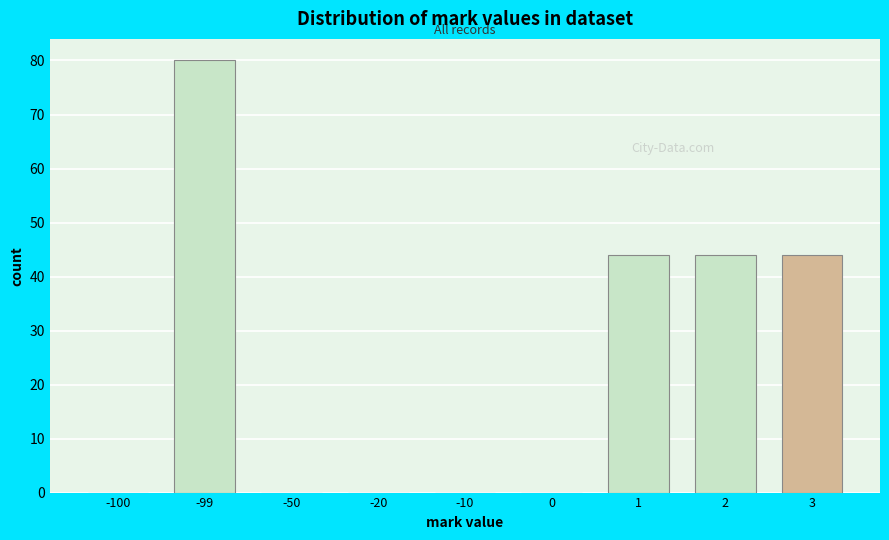

Reading left to right, what are all the values shown in this chart?

-100=0	-99=80	-50=0	-20=0	-10=0	0=0	1=44	2=44	3=44